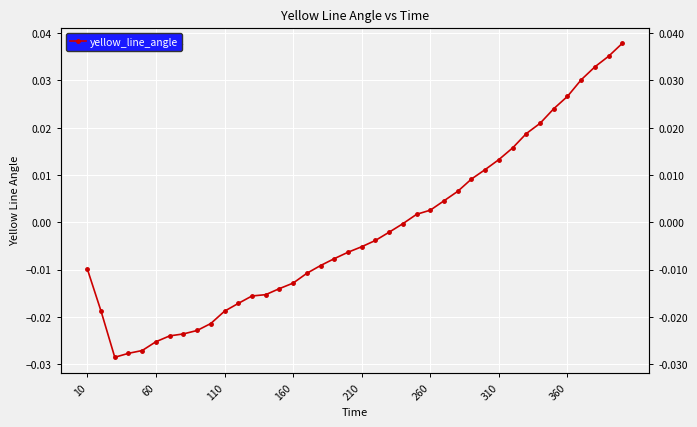

How many positive values are there?

16